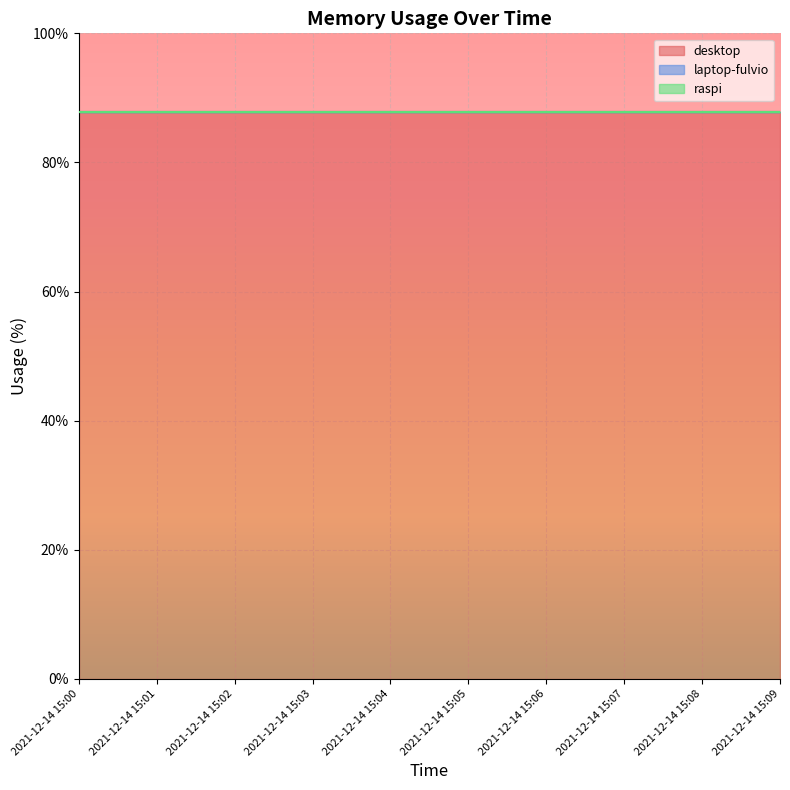

Where is laptop-fulvio nearest to the value 0?

2021-12-14 15:00